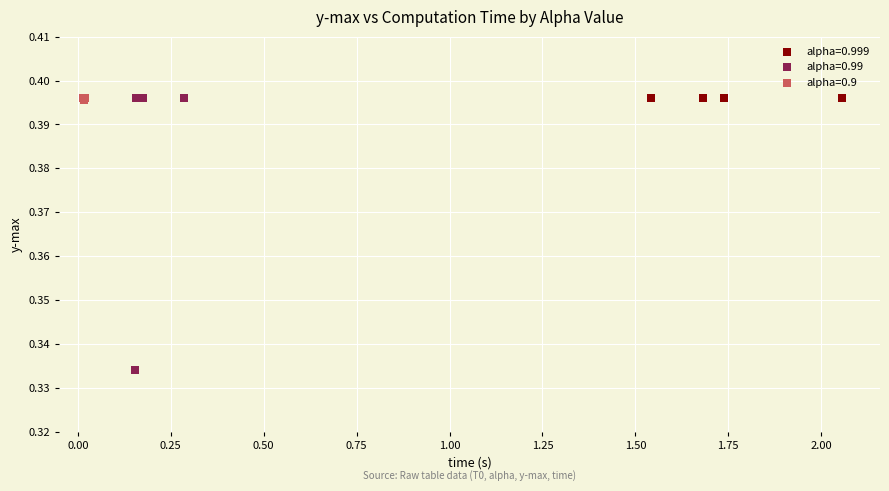

Which series reaches the minimum Y coordinate?

alpha=0.99